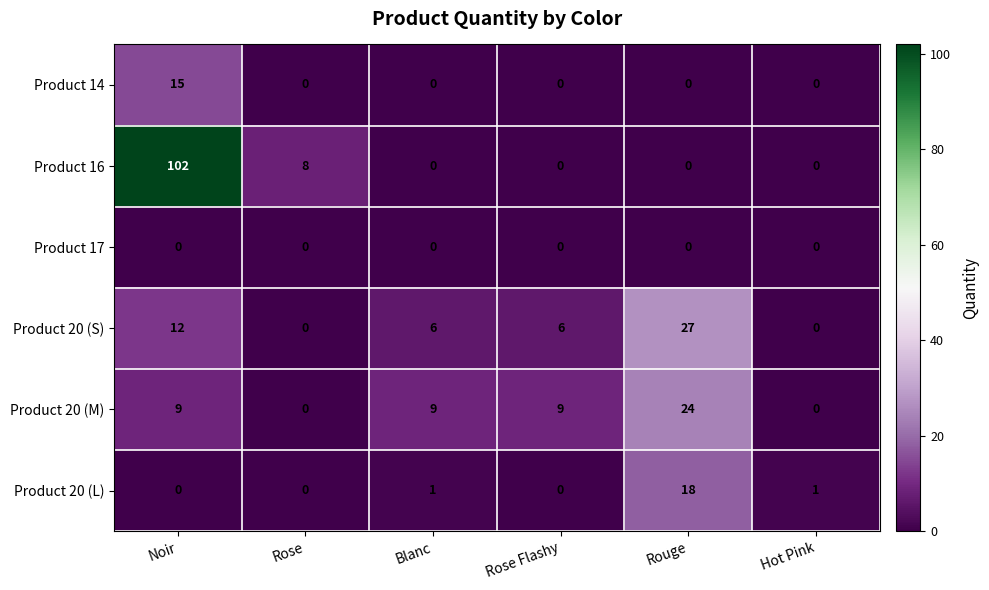

How many categories are shown in the chart?

6